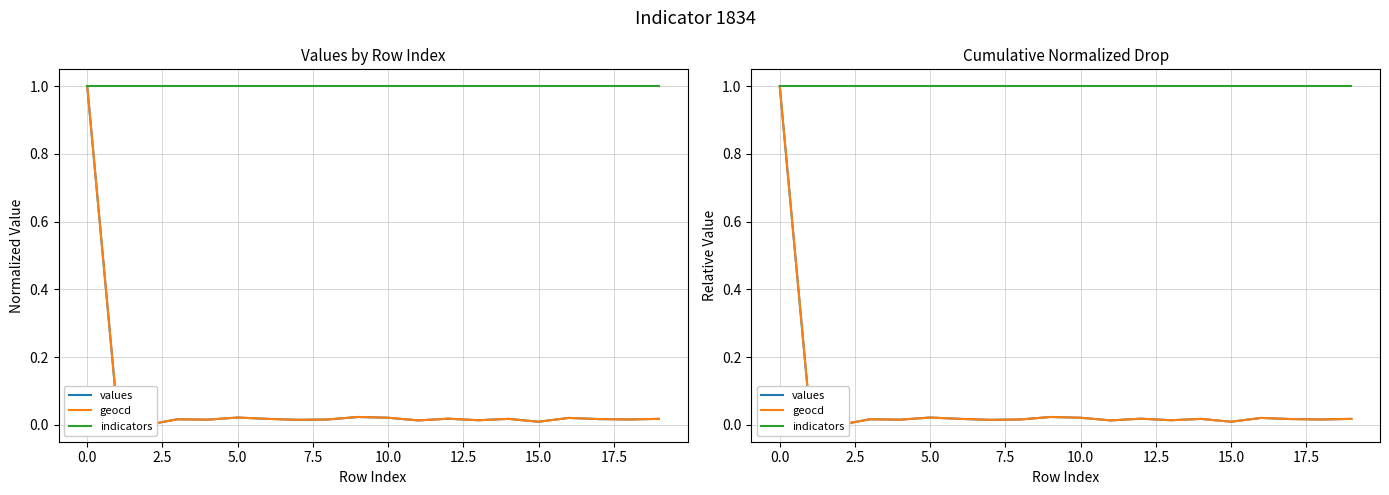

Is it true that indicators equals 1.4 at 5.0?

False